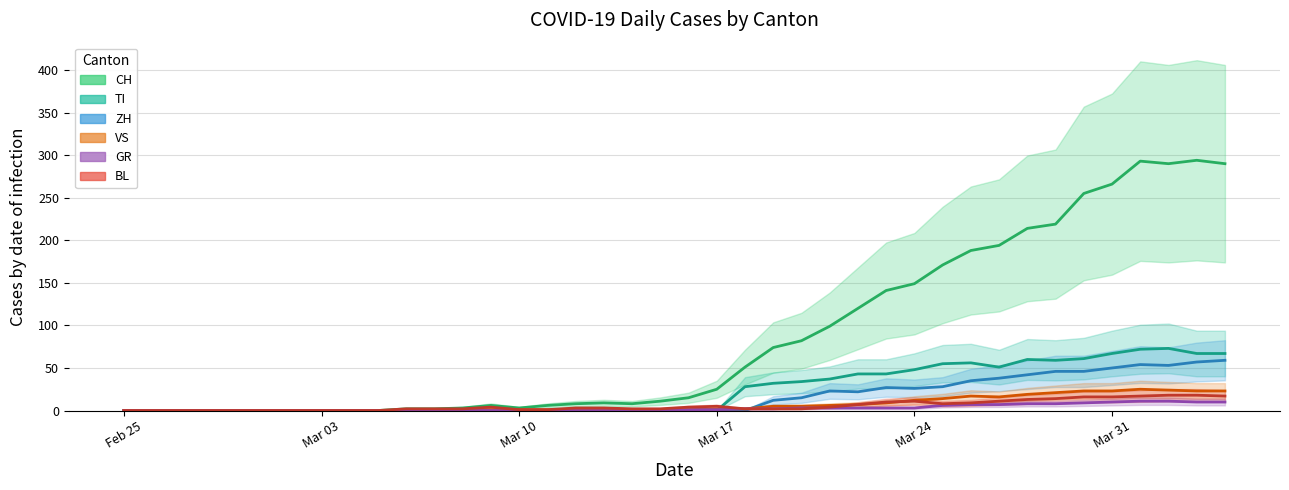

What is the difference between the second highest and minimum values in the CH series?

293